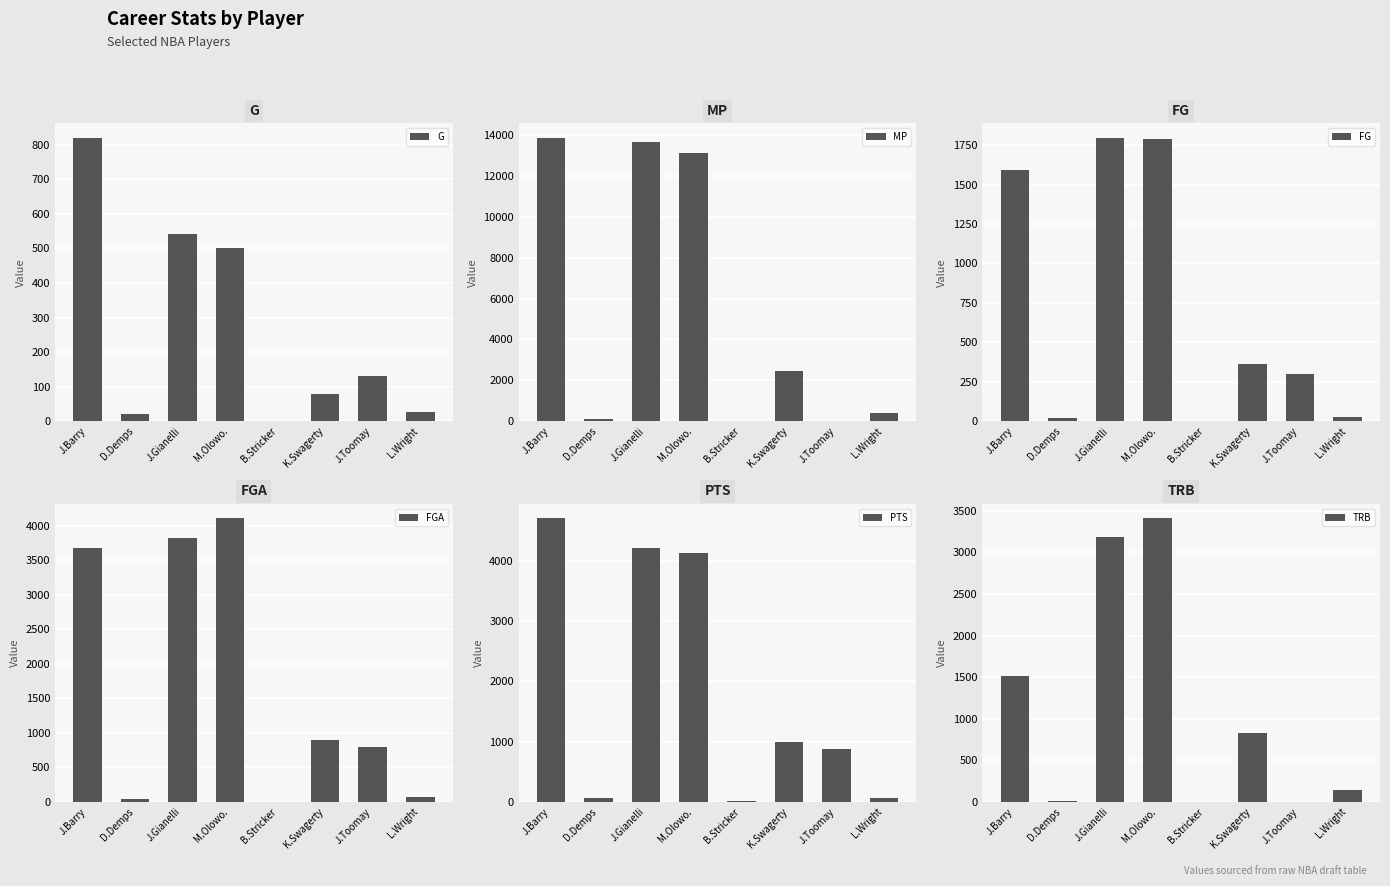

How many values in the TRB series are below 828?

4